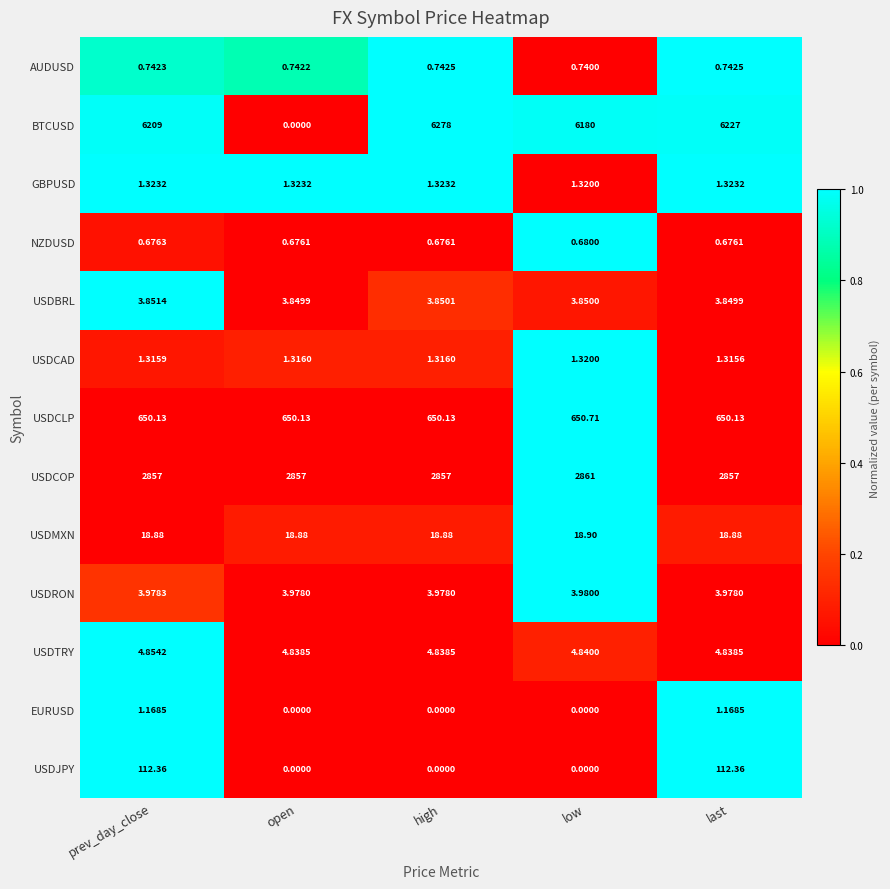

Which series has the largest range (max minus min)?

BTCUSD